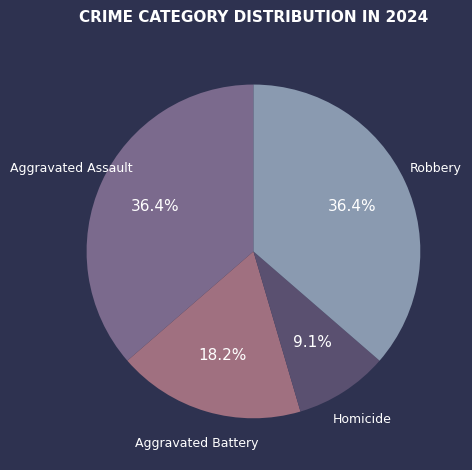

Which slice is the smallest?

Homicide